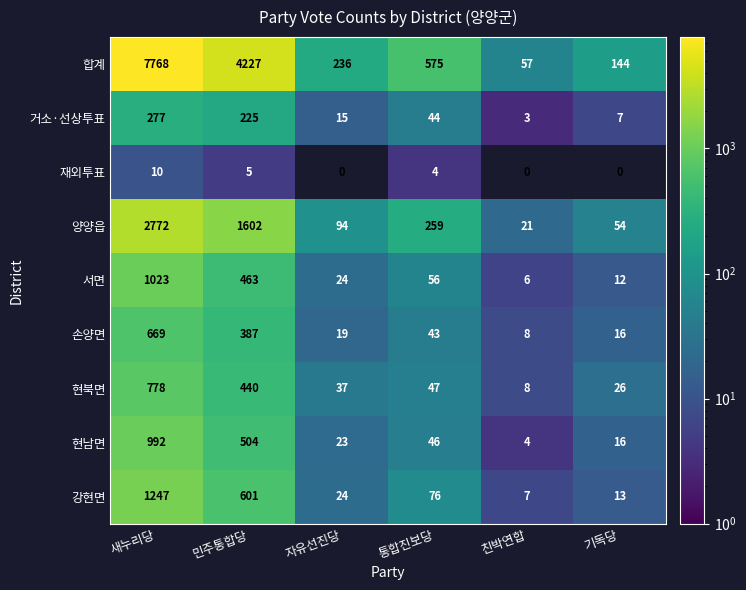

Which label corresponds to the largest value in the chart?

새누리당